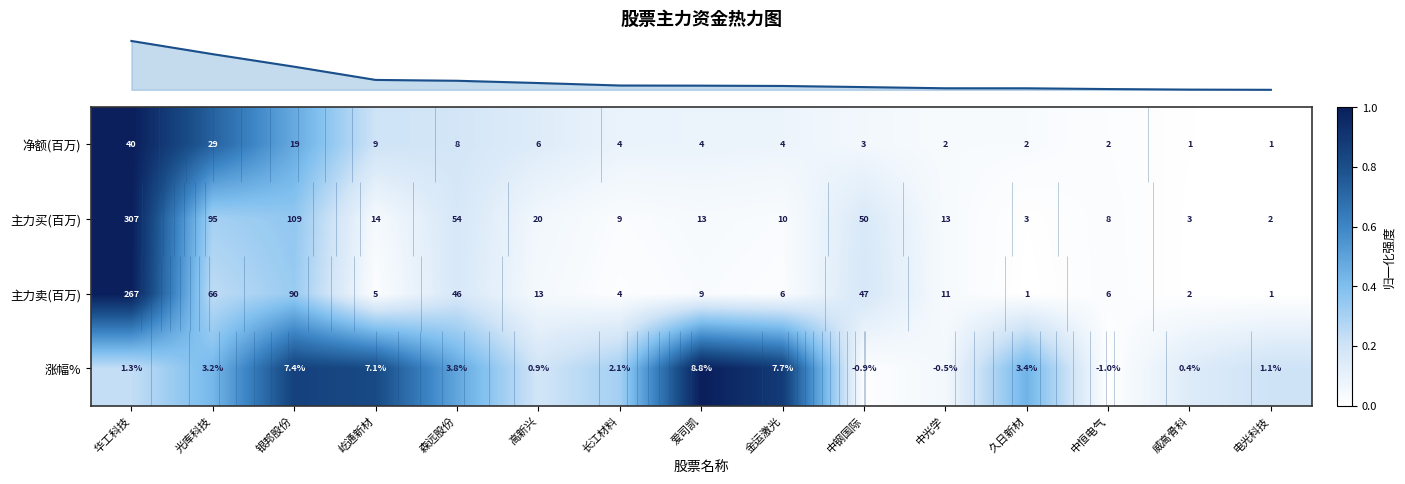

What is the difference between the second highest and minimum values in the row_1 series?

0.4